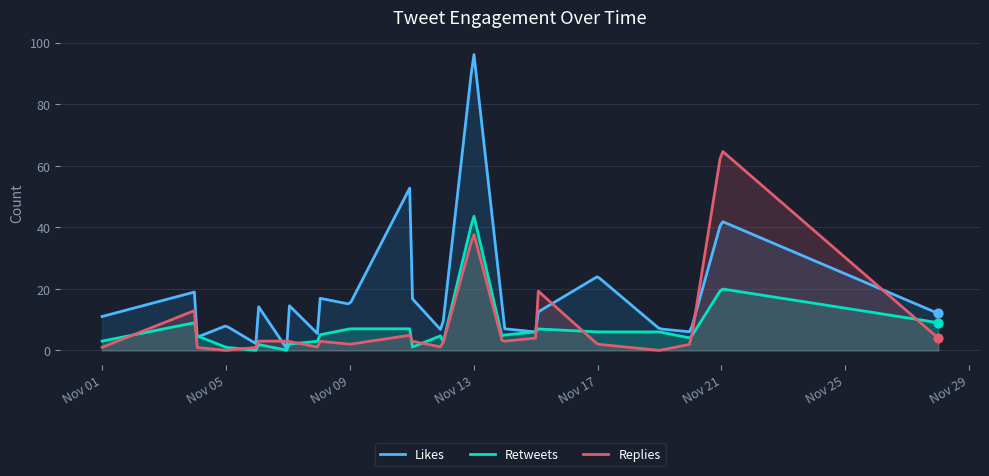

What is the total value across all series at 2019-11-21?

127